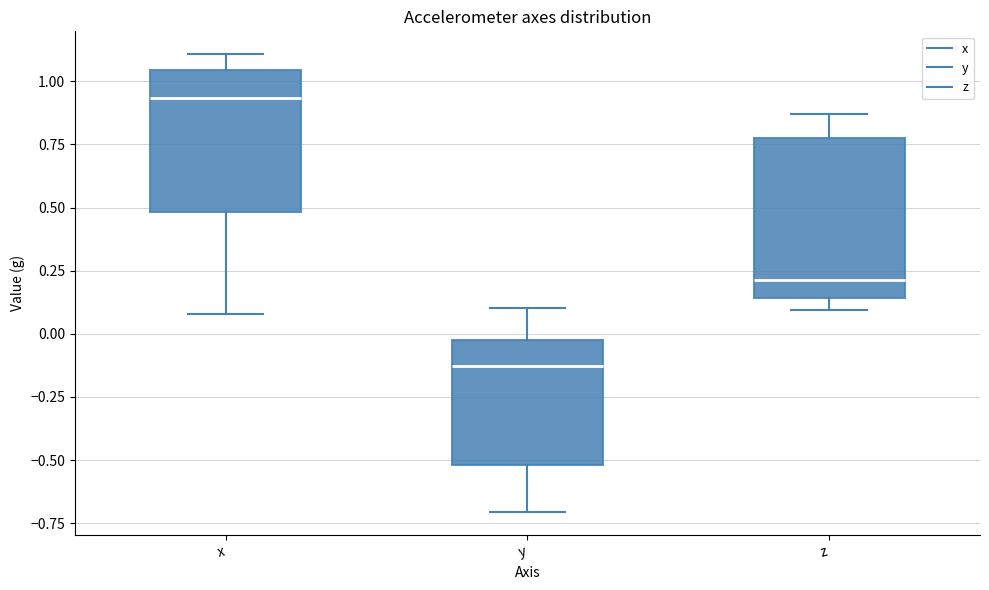

Where is the upper edge of the box for z on the y-axis? The values are not printed on the chart, so give them approximately, as read against the axis.

0.80